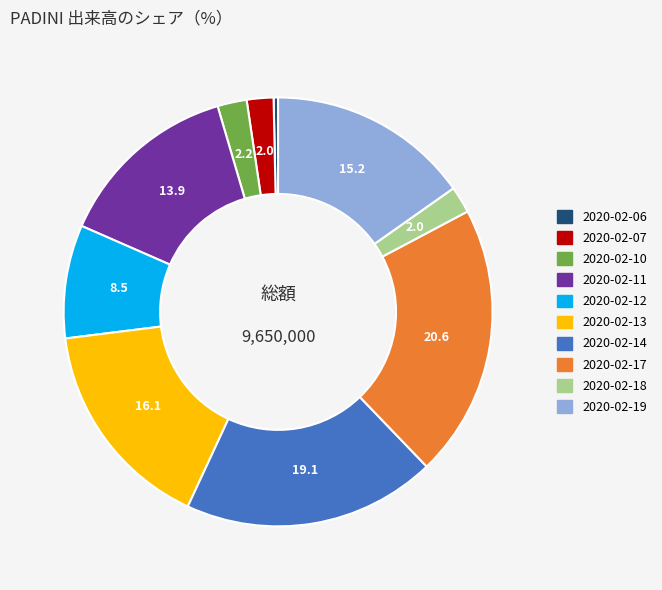

How many slices are in this pie chart?

10